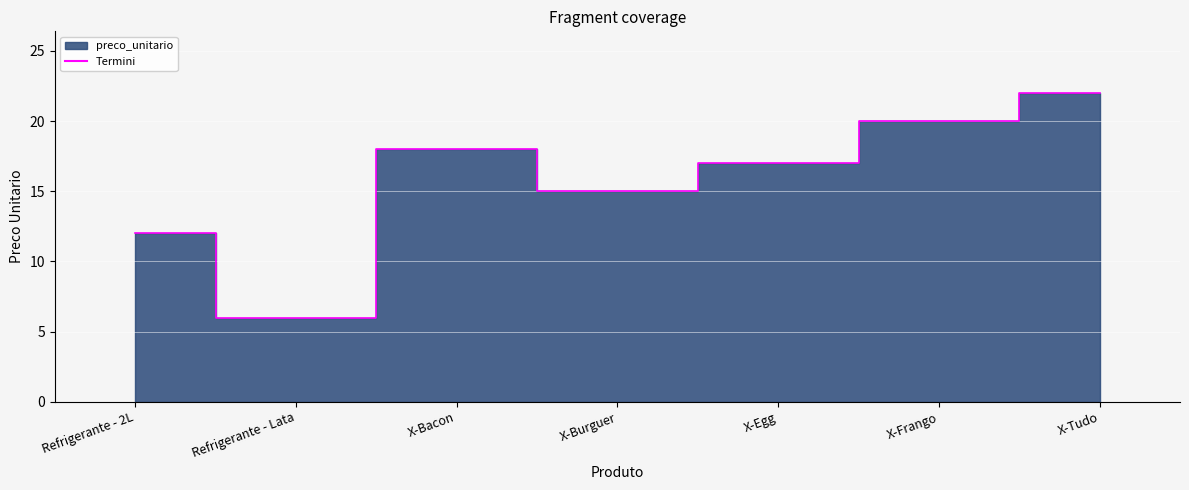

What is the maximum value shown in the chart?

22